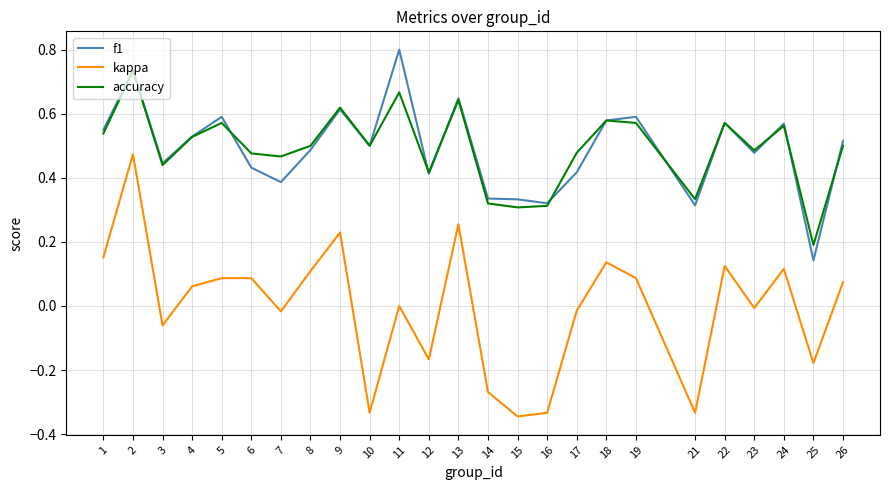

List the series in order of their peak value, highest first.

f1, accuracy, kappa